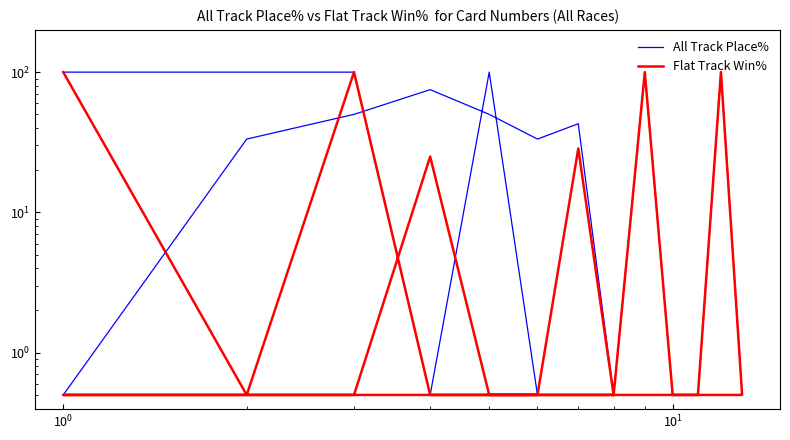

Reading left to right, what are all the values shown in this chart?

All Track Place%: 100.0	100.0	100.0	0.5	100.0	0.5	0.5	0.5	100.0	0.5	0.5	100.0	0.5	0.5	33.3	50.0	75.0	50.0	33.3	42.9	0.5
Flat Track Win%: 100.0	0.5	100.0	0.5	0.5	0.5	0.5	0.5	100.0	0.5	0.5	100.0	0.5	0.5	0.5	0.5	25.0	0.5	0.5	28.6	0.5